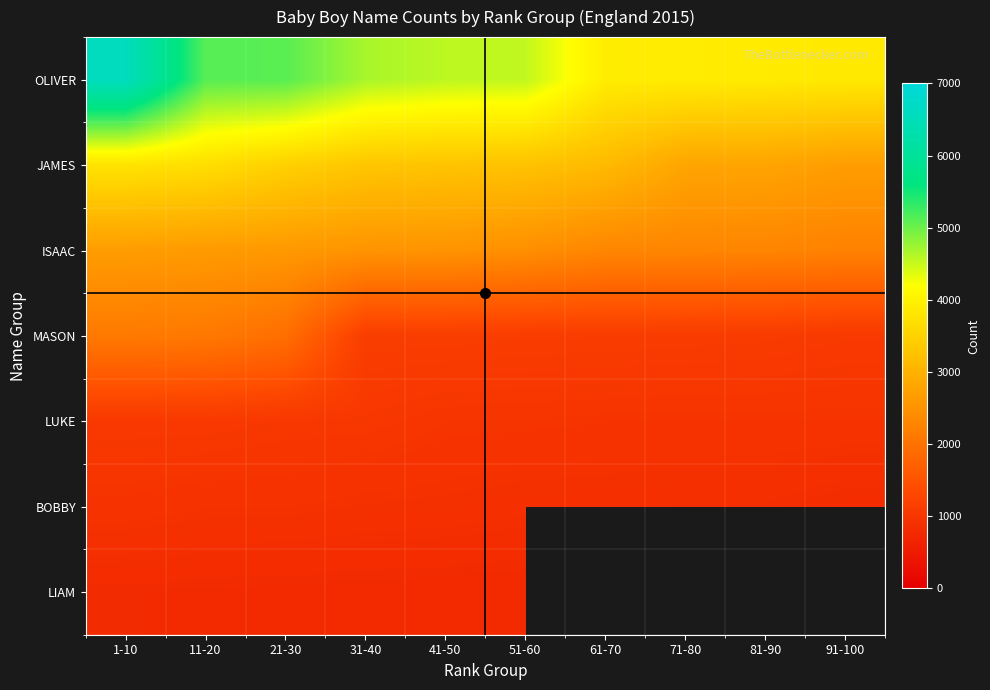

What is the highest value of the JAMES series?

3767